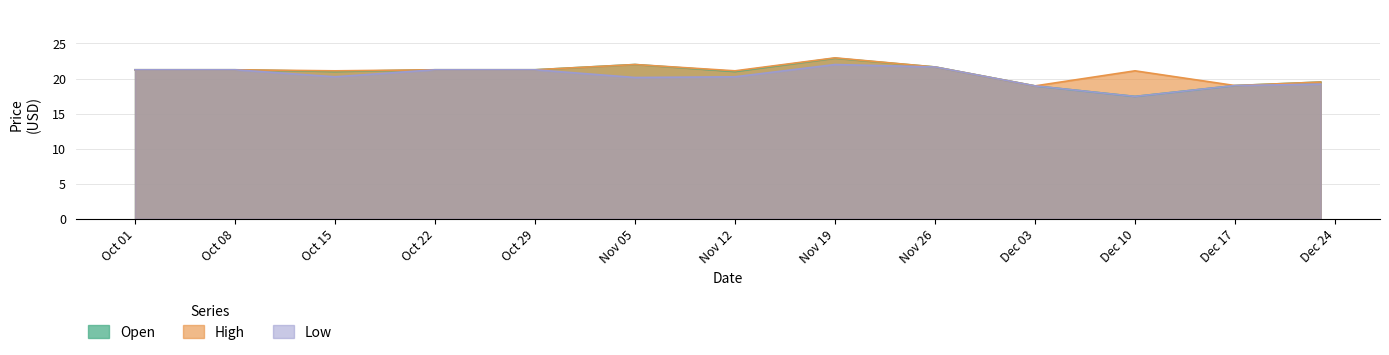

Which series has the largest range (max minus min)?

Open